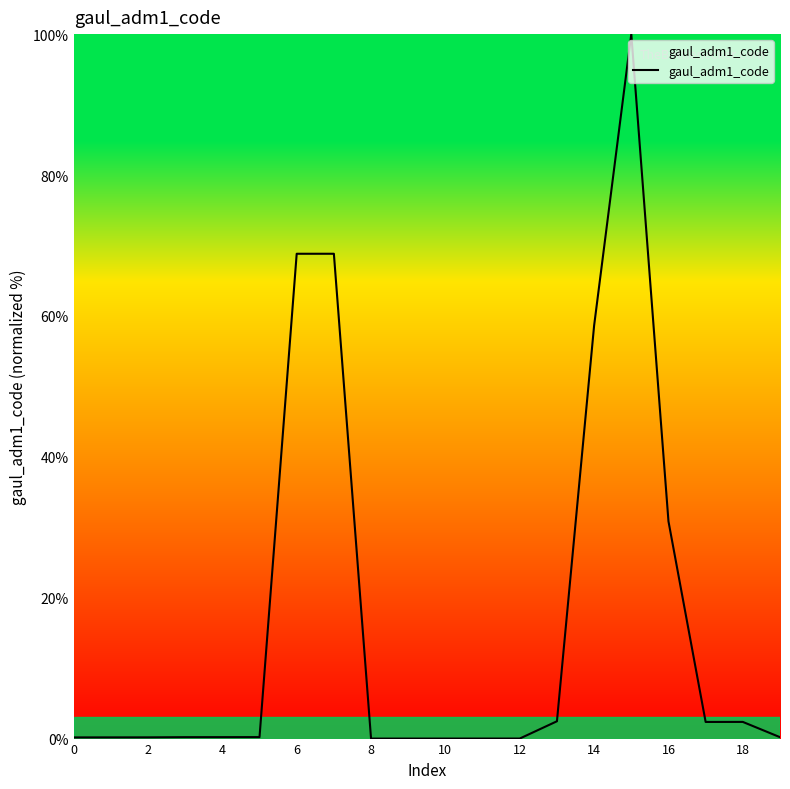

True or false: the data has more than 0 interior local peaks.

True